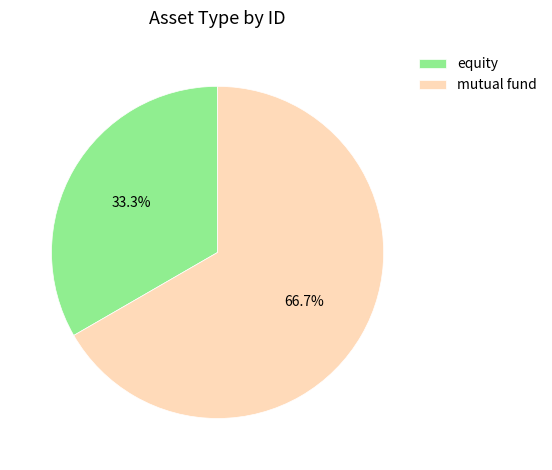

To the nearest percent, what is the difference between the equity and mutual fund slice percentages?

33%